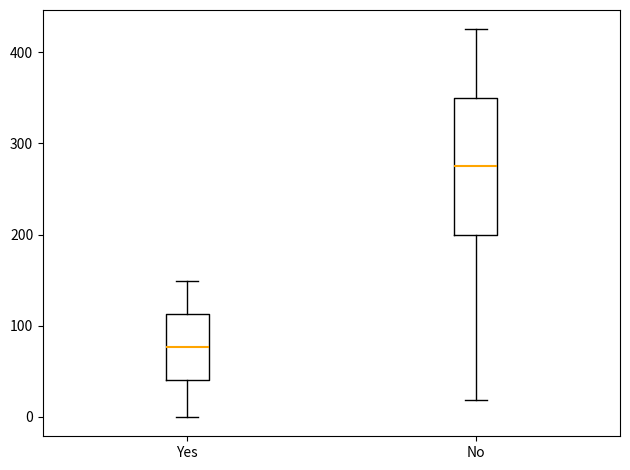

Reading left to right, transcribe this box plot: for each box, give where its median line is, the range the box spans, and where its two whiskers end, as read against the y-axis. The values are not printed on the chart, so give them approximately, as read against the axis.

Yes: median 80, box 40 to 110, whiskers 0 to 150
No: median 280, box 200 to 350, whiskers 20 to 430